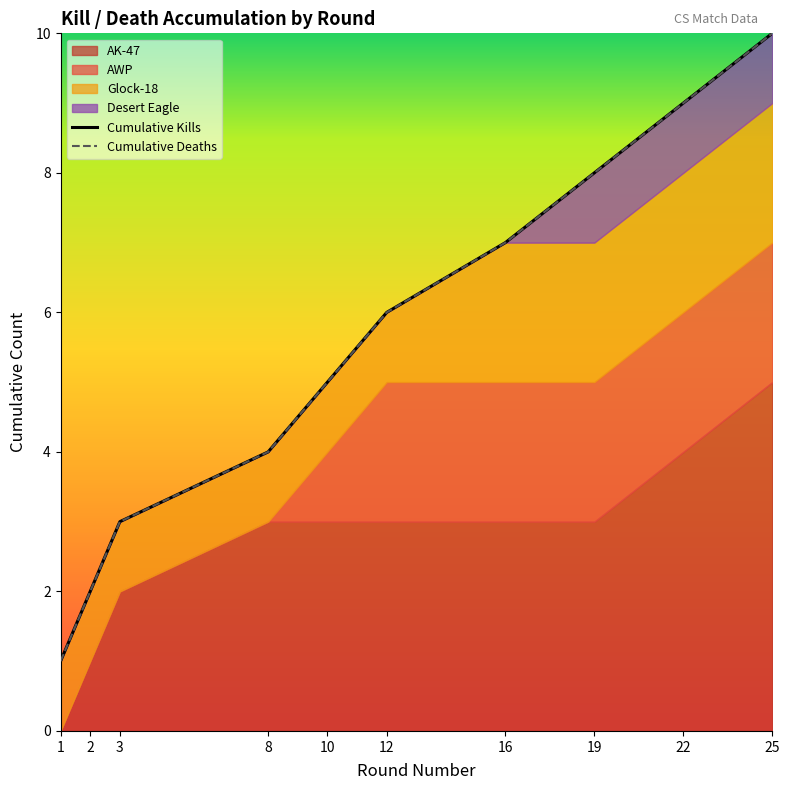

The value of Victim Deaths at 25 is 5. True or false?

False